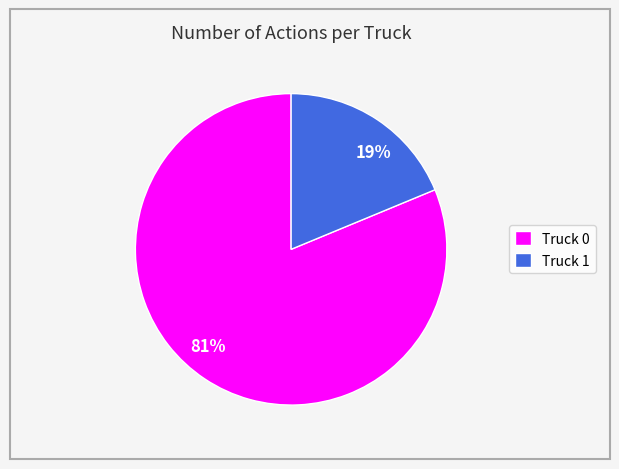

The Truck 0 slice represents 67% of the pie. True or false?

False